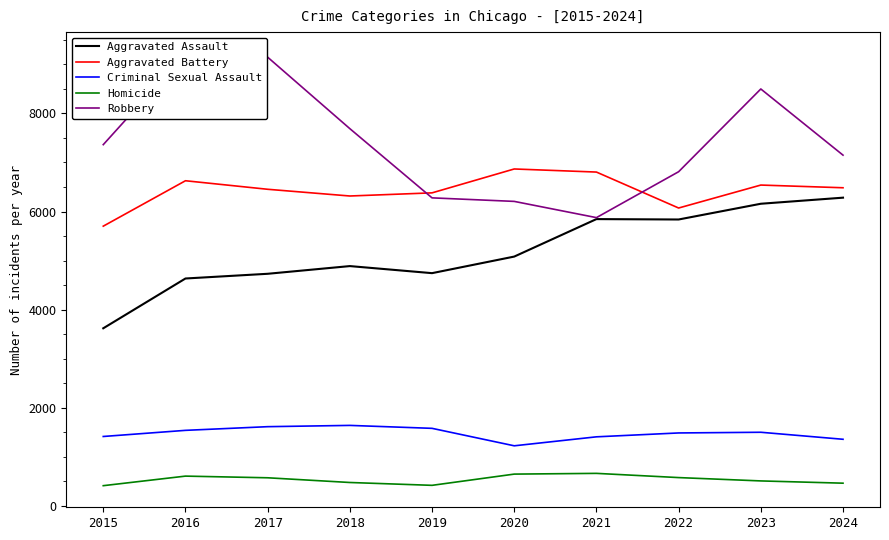

How many values in the Homicide series are below 572?

5